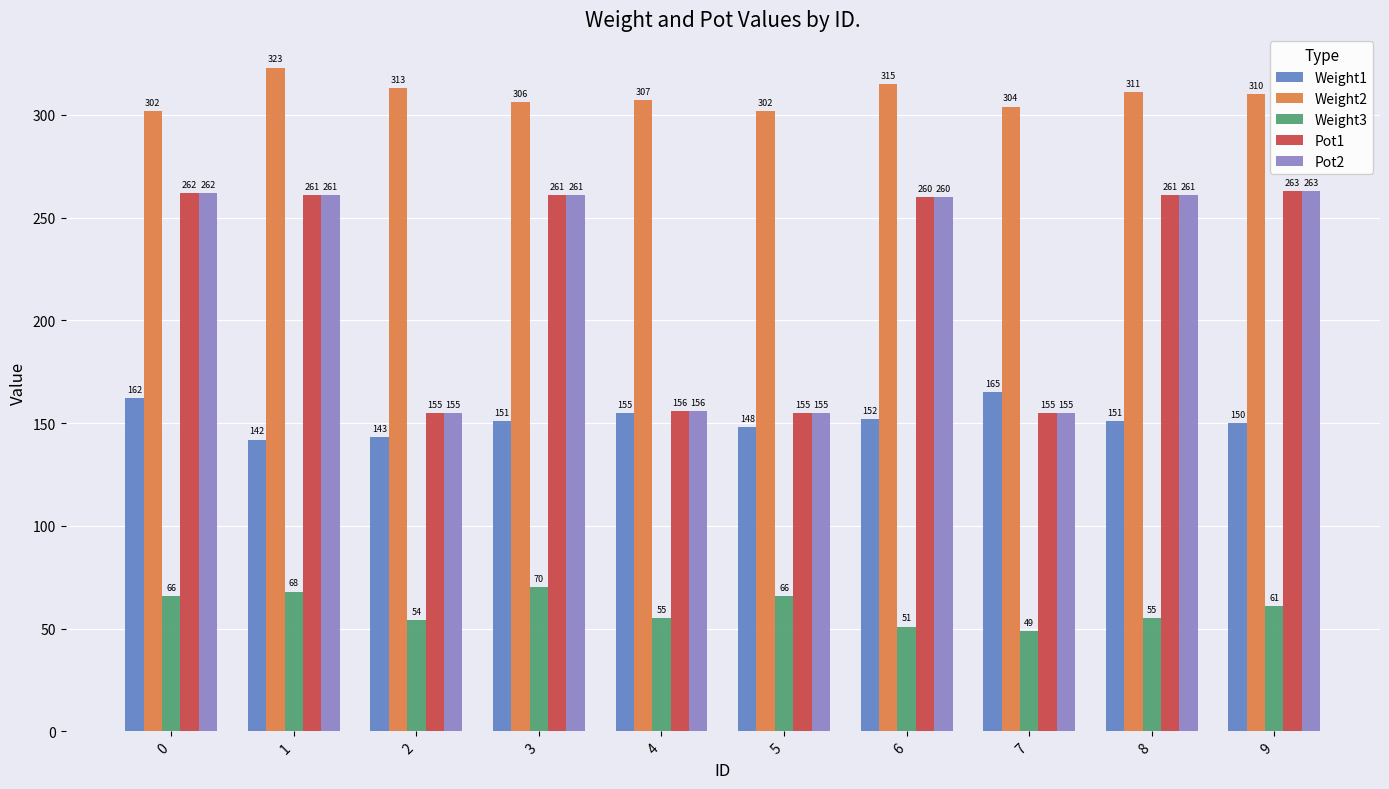

Reading left to right, extract all data points from this chart.

Weight1: 0=162	1=142	2=143	3=151	4=155	5=148	6=152	7=165	8=151	9=150
Weight2: 0=302	1=323	2=313	3=306	4=307	5=302	6=315	7=304	8=311	9=310
Weight3: 0=66	1=68	2=54	3=70	4=55	5=66	6=51	7=49	8=55	9=61
Pot1: 0=262	1=261	2=155	3=261	4=156	5=155	6=260	7=155	8=261	9=263
Pot2: 0=262	1=261	2=155	3=261	4=156	5=155	6=260	7=155	8=261	9=263